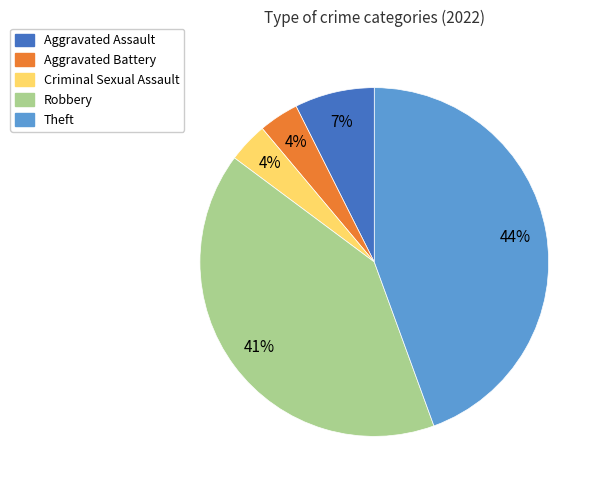

To the nearest percent, what is the average slice percentage?

20%